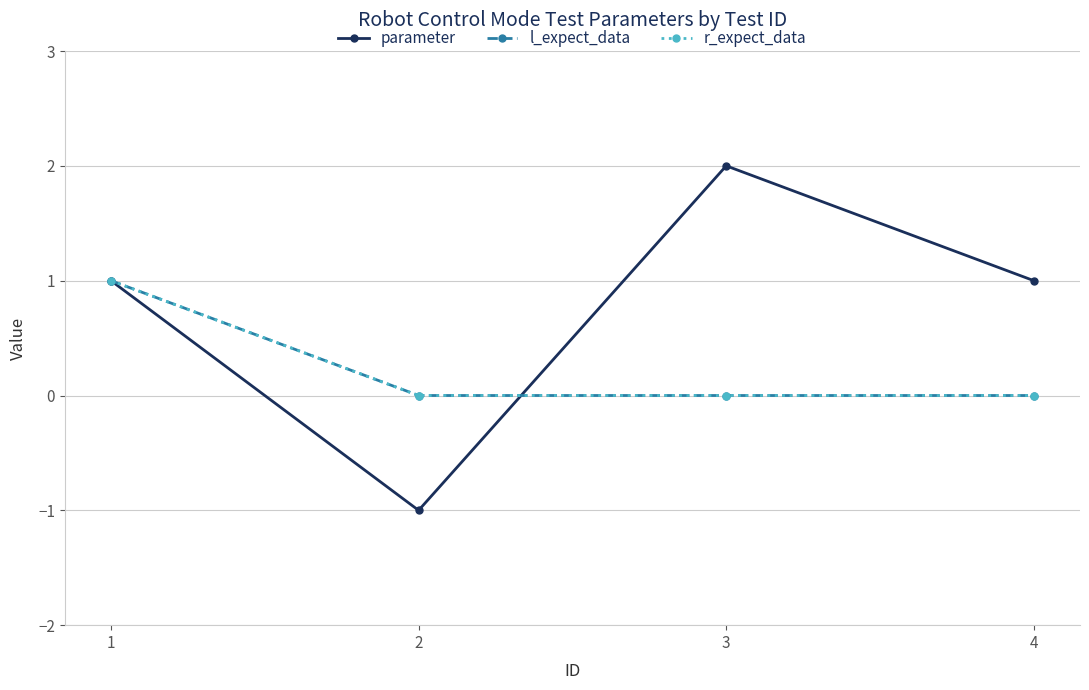

Is this an area chart (filled region under the line)?

No